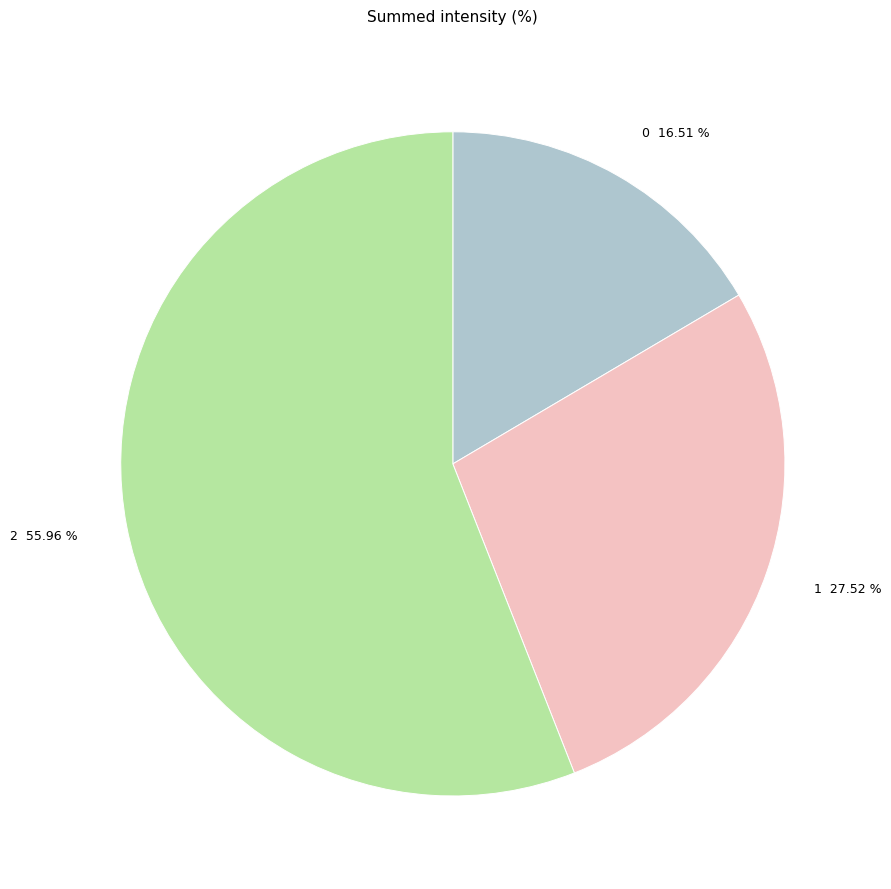

The 1 slice represents 35% of the pie. True or false?

False